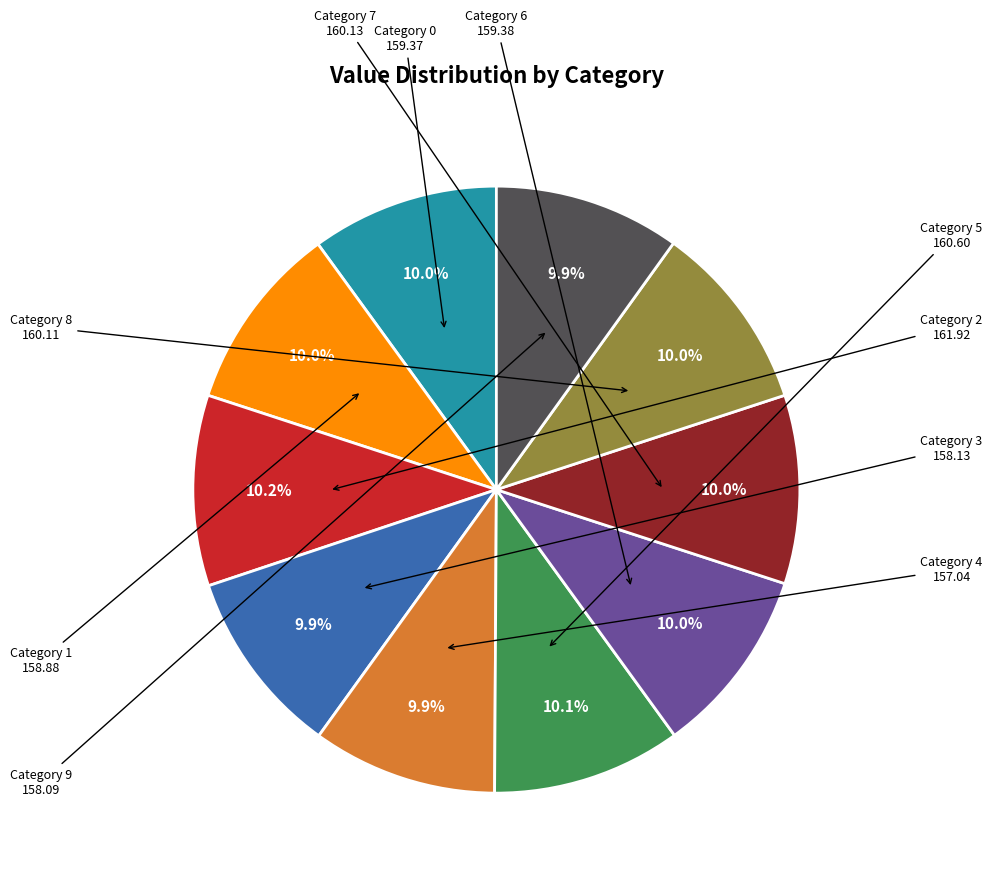

How many segments does this pie chart have?

10